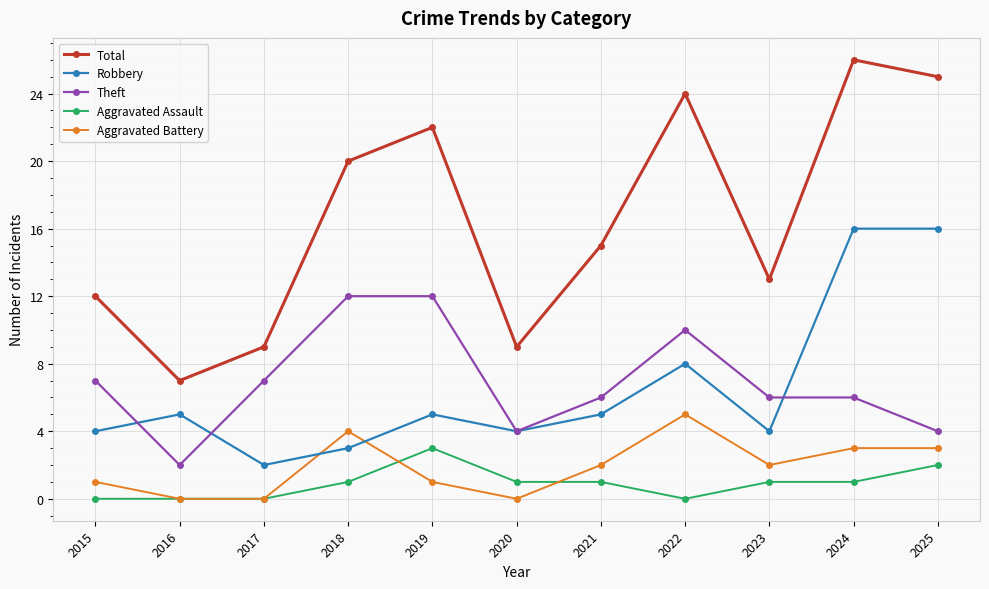

How many categories are shown in the chart?

11